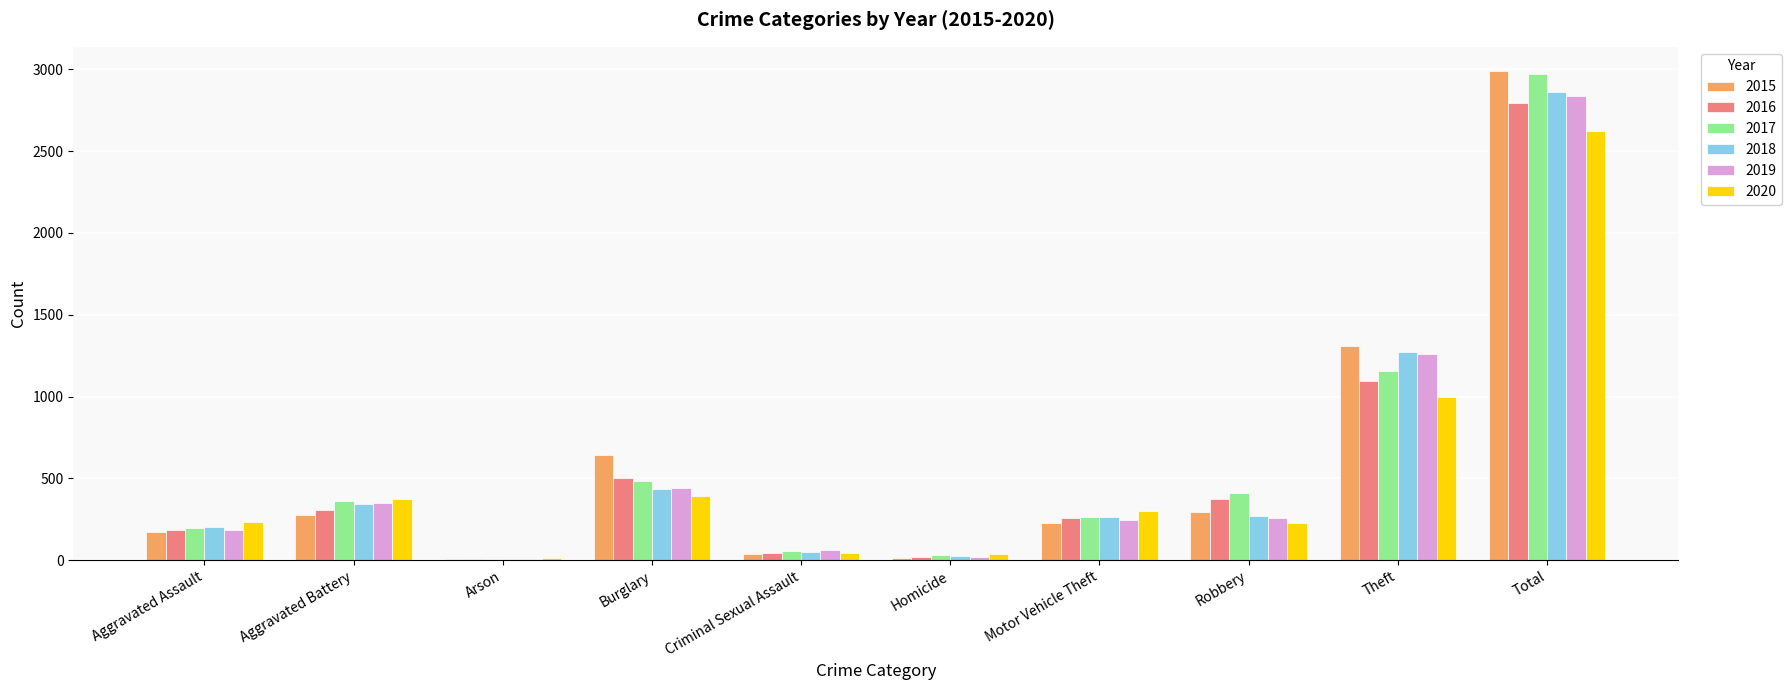

The value of 2020 at Burglary is 707. True or false?

False